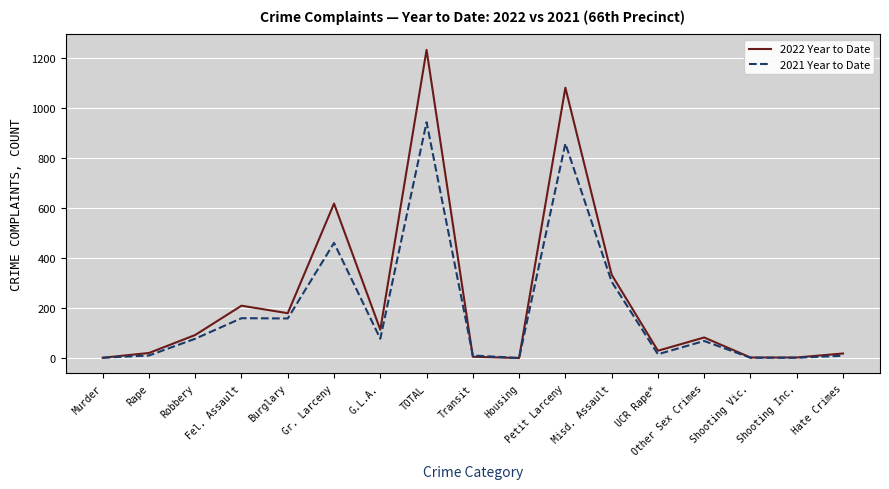

What is the approximate value of 2021 Year to Date at Fel. Assault?

159